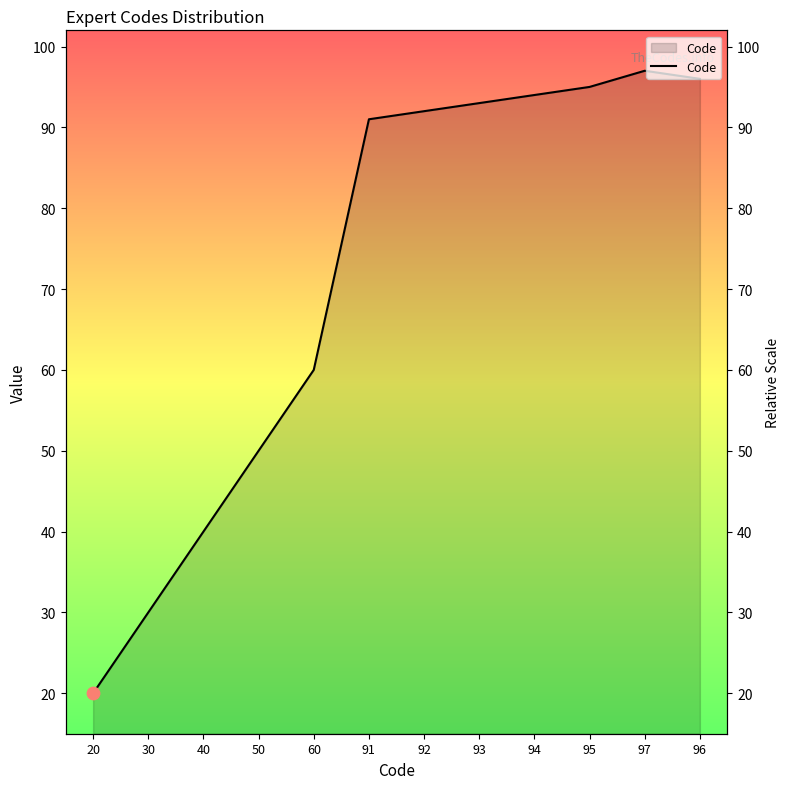

What is the change in value from 50 to 60?

+10